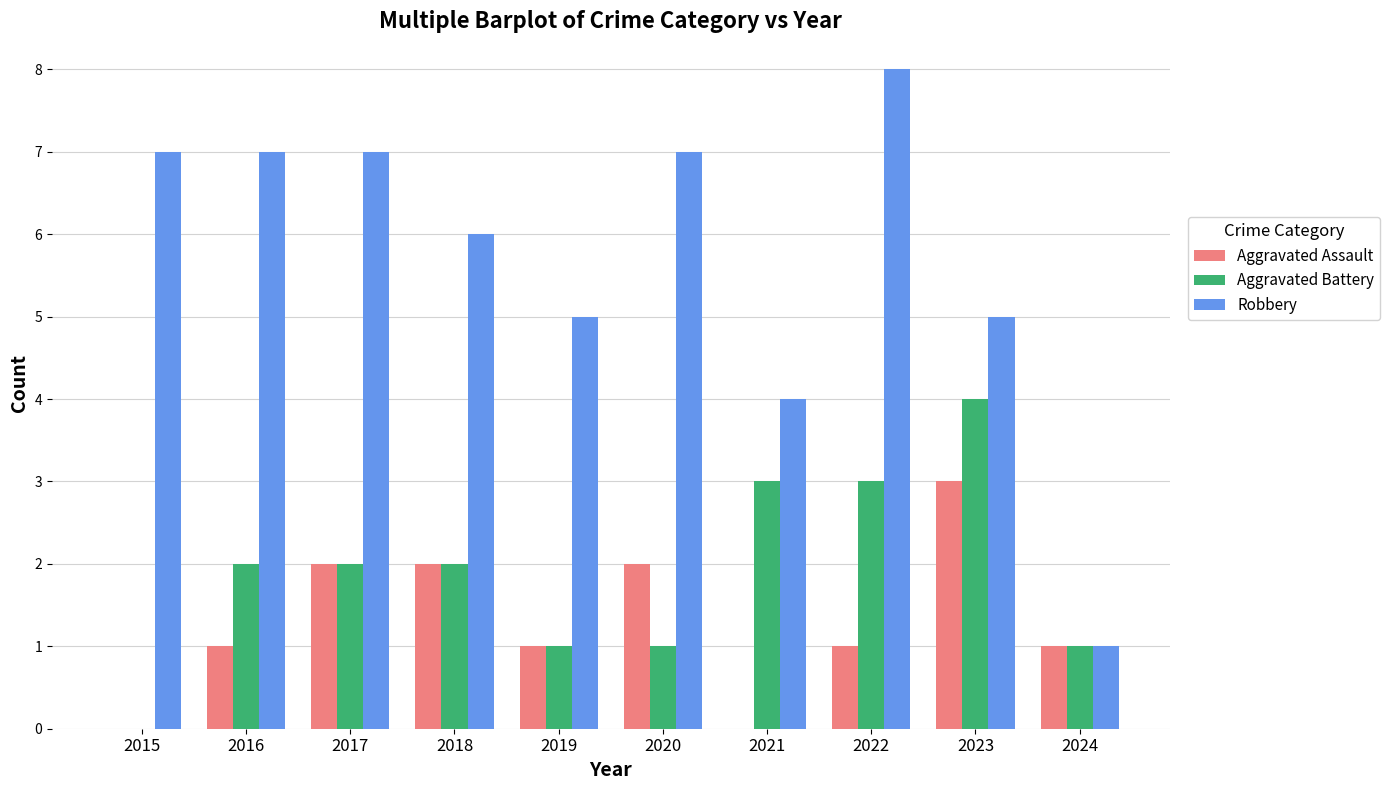

What is the spread (max minus min) of values at 2019?

4